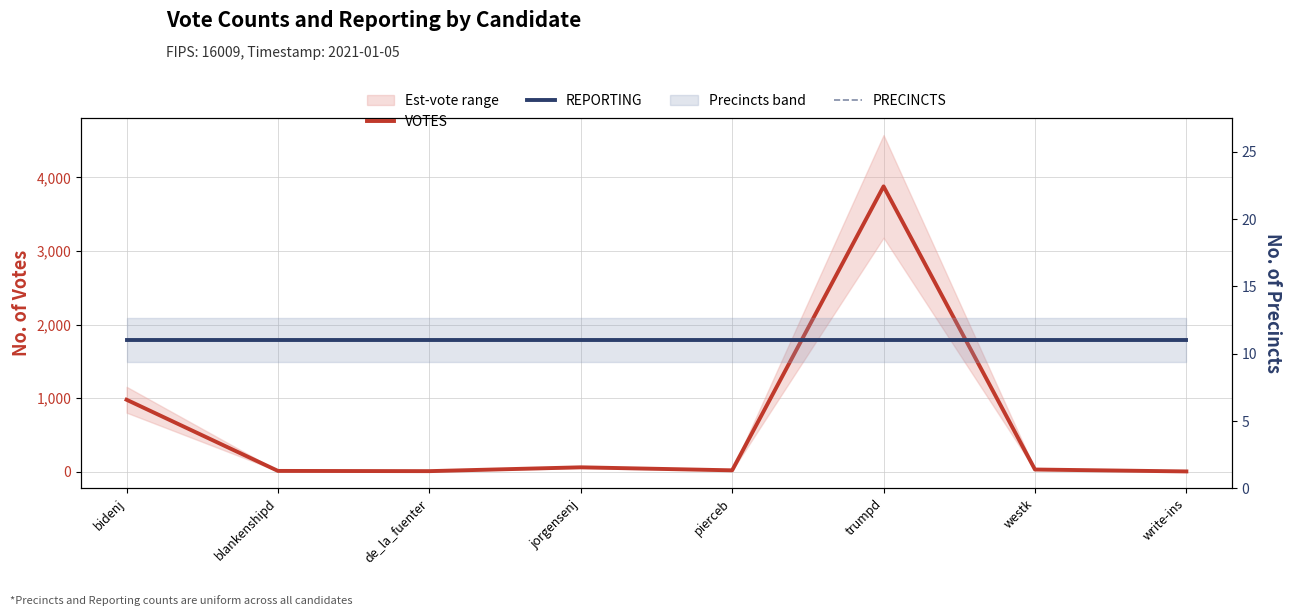

What is the label of the 8th point from the left?

write-ins